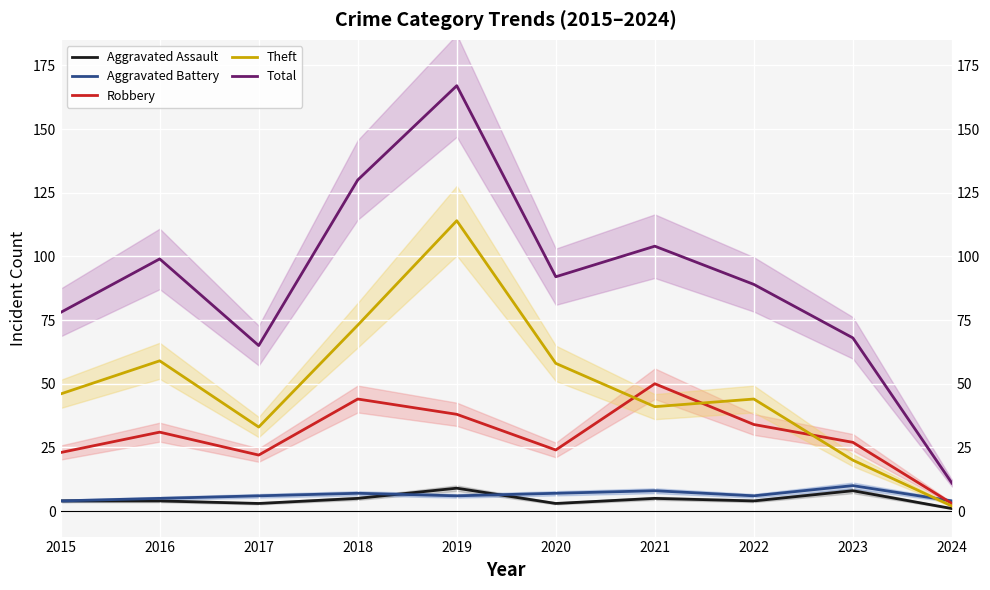

After their last crossing, which series has the higher values: Theft or Robbery?

Robbery